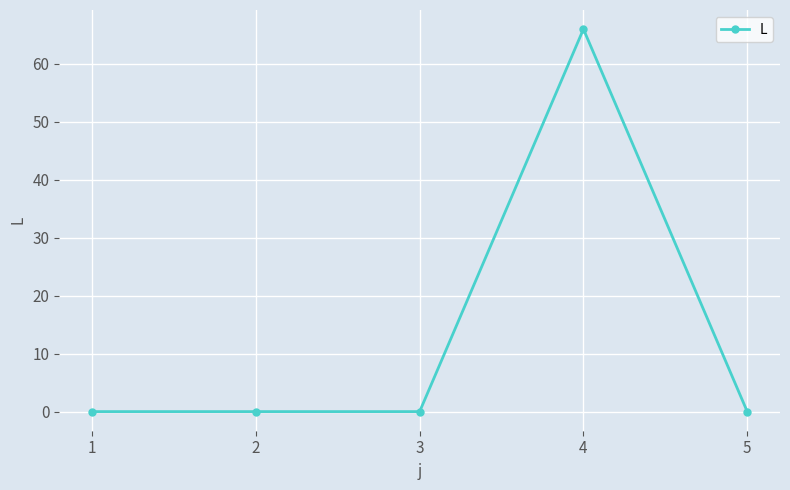

Which has a higher value, 3 or 4?

4